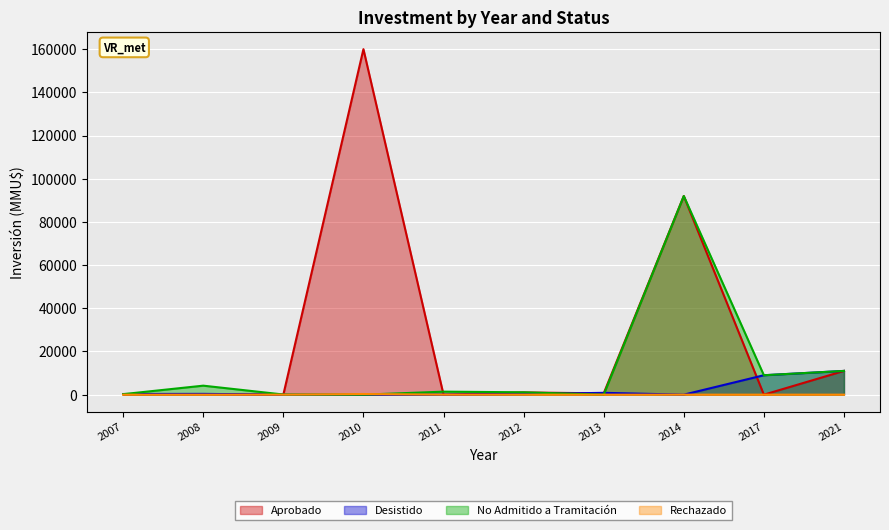

Which series has the widest spread of values?

Aprobado